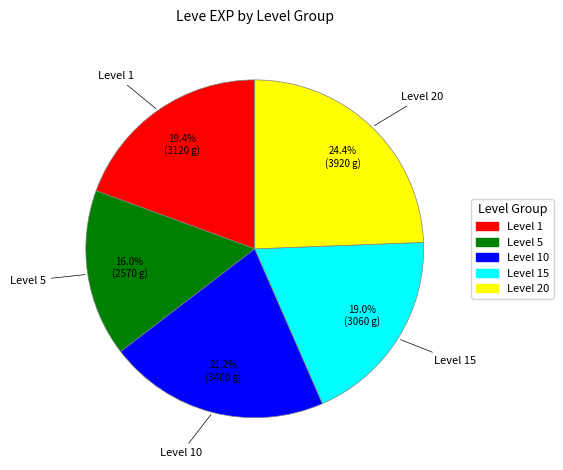

Is there any slice that represents more than half of the pie?

No